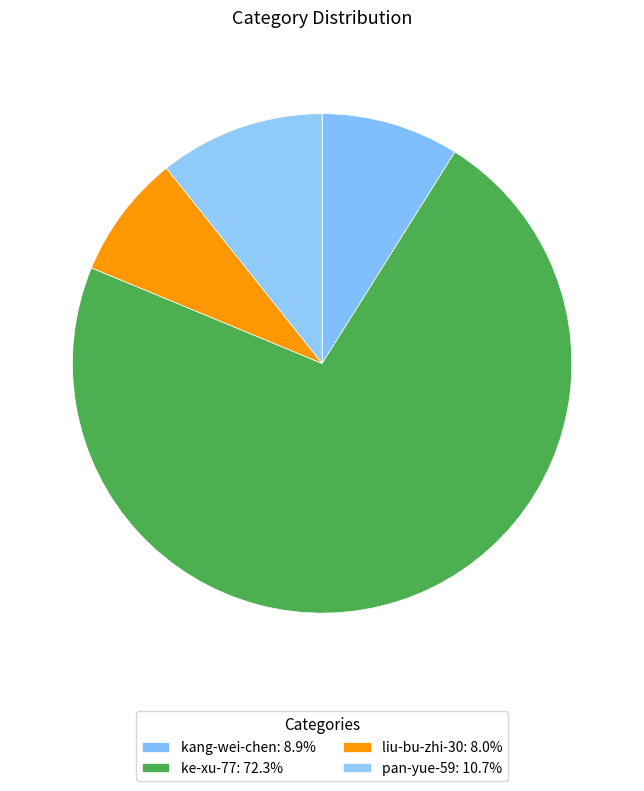

What is the change in value from kang-wei-chen to ke-xu-77?

+71